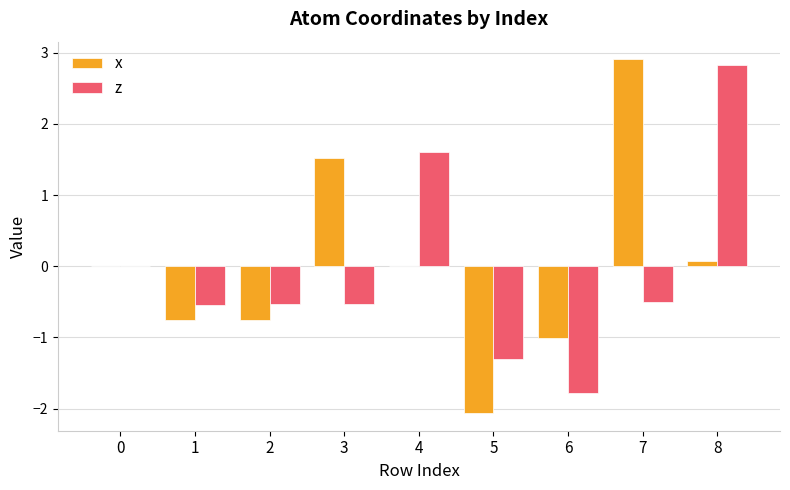

What value does the z series have at 6?

-1.8